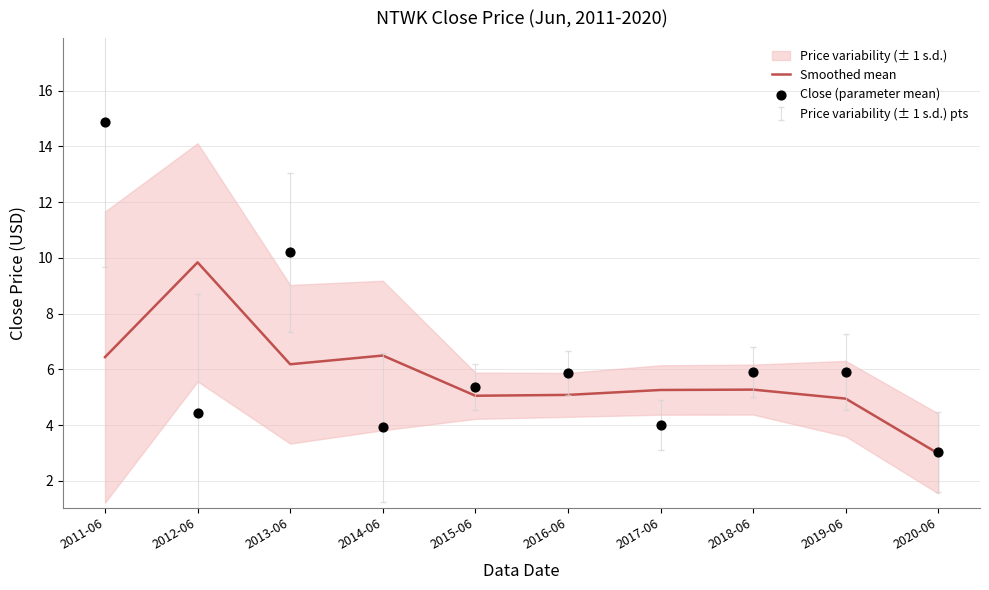

Which series contains the lowest Y value?

Smoothed mean